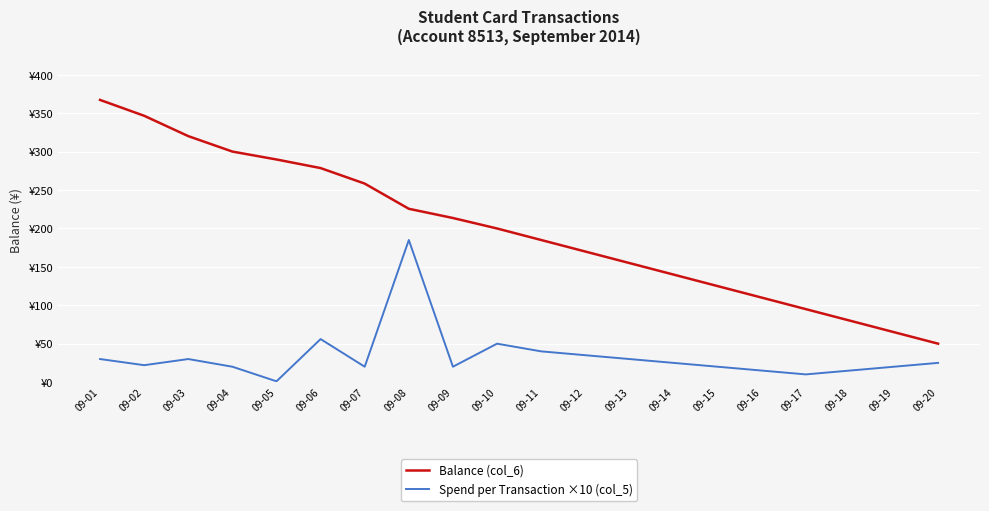

Is it true that Balance (col_6) equals 320.2 at 09-03?

True